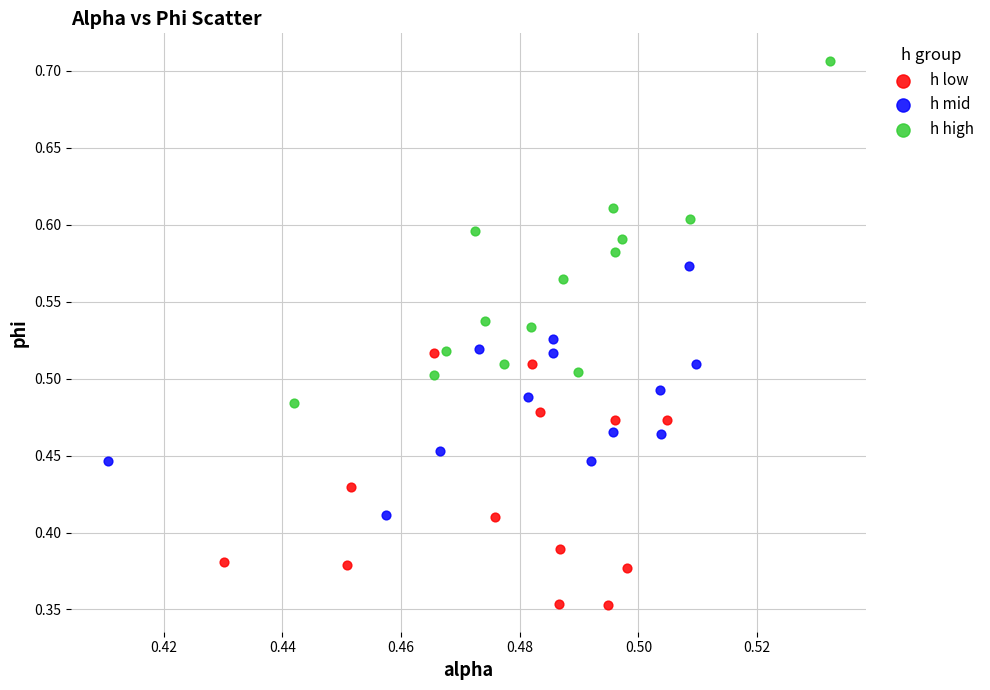

Which series reaches the maximum Y coordinate?

h high